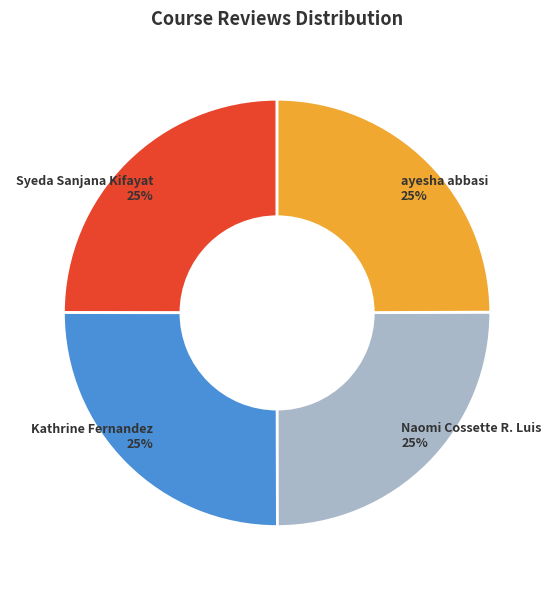

To the nearest percent, what is the average slice percentage?

25%